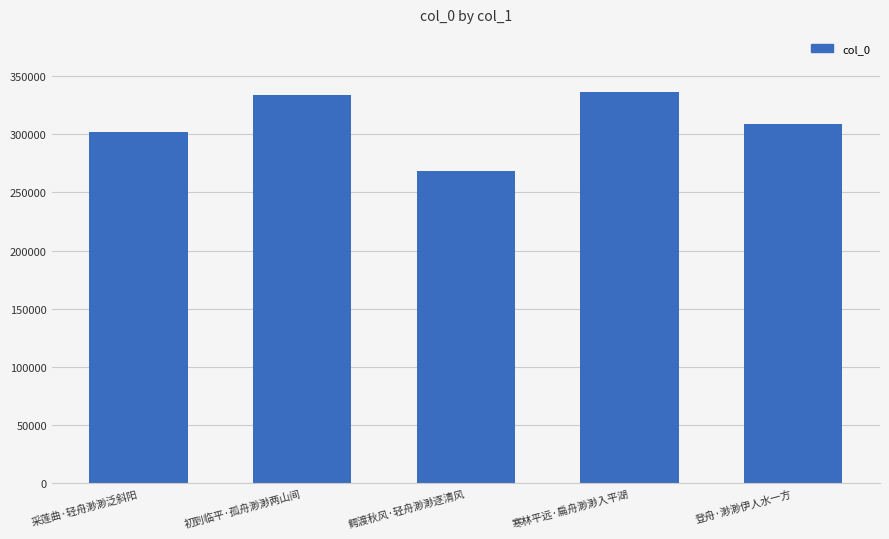

What is the change in value from 初到临平·孤舟渺渺两山间 to 寒林平远·扁舟渺渺入平湖?

+2472